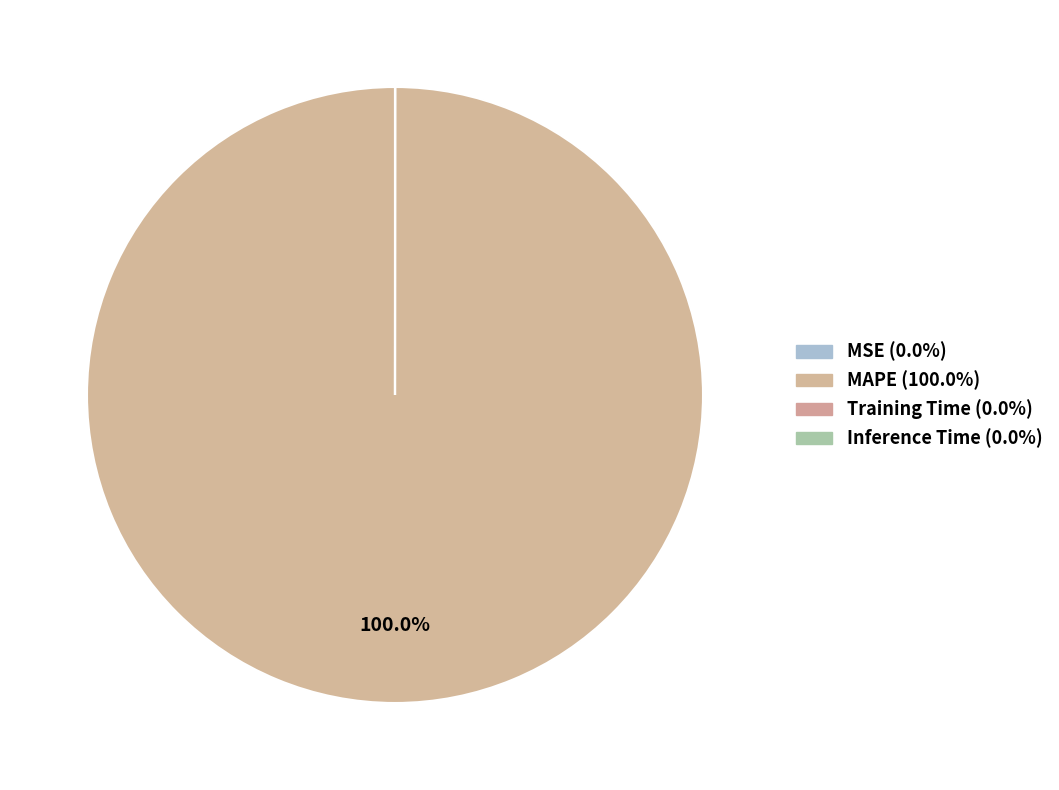

True or false: Training Time accounts for 0% of the total.

True